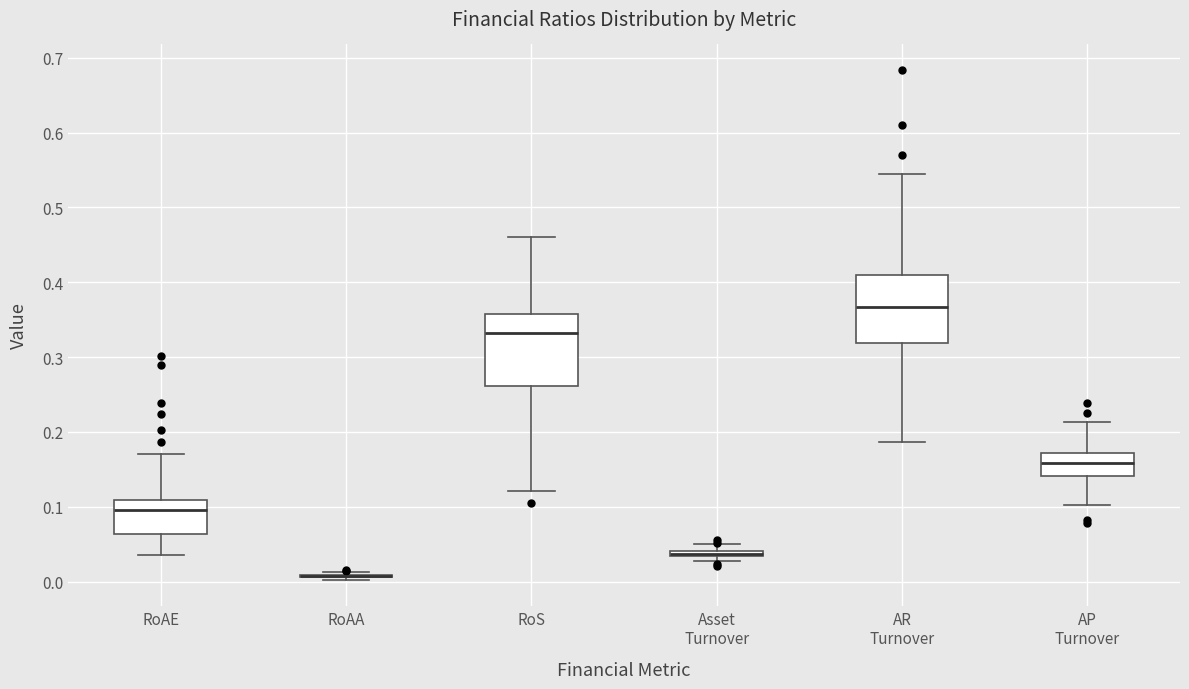

Where is the lower edge of the box for AR Turnover on the y-axis? The values are not printed on the chart, so give them approximately, as read against the axis.

0.32